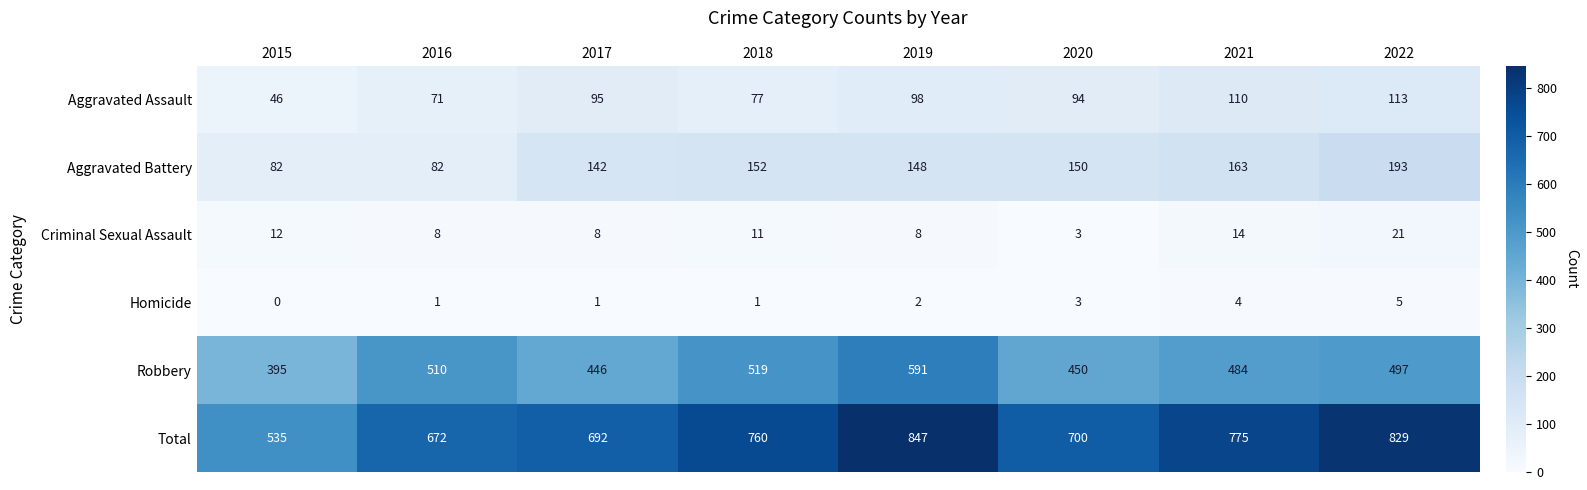

Which series changed the most between 2019 and 2022?

Robbery